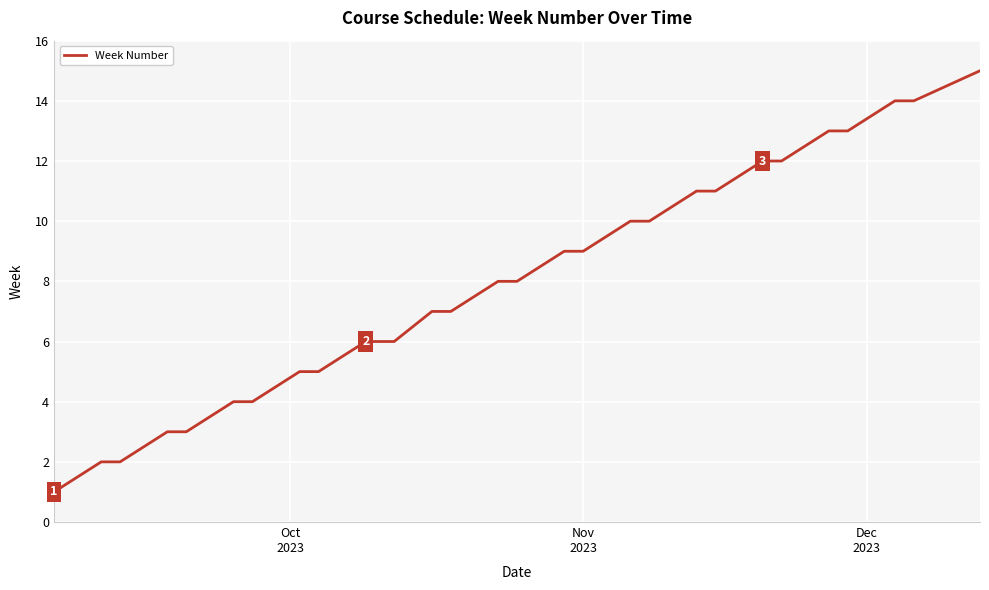

Reading right to left, extract all data points from this chart.

15	14	14	14	13	13	12	12	11	11	10	10	9	9	8	8	7	7	6	6	6	5	5	4	4	3	3	2	2	1